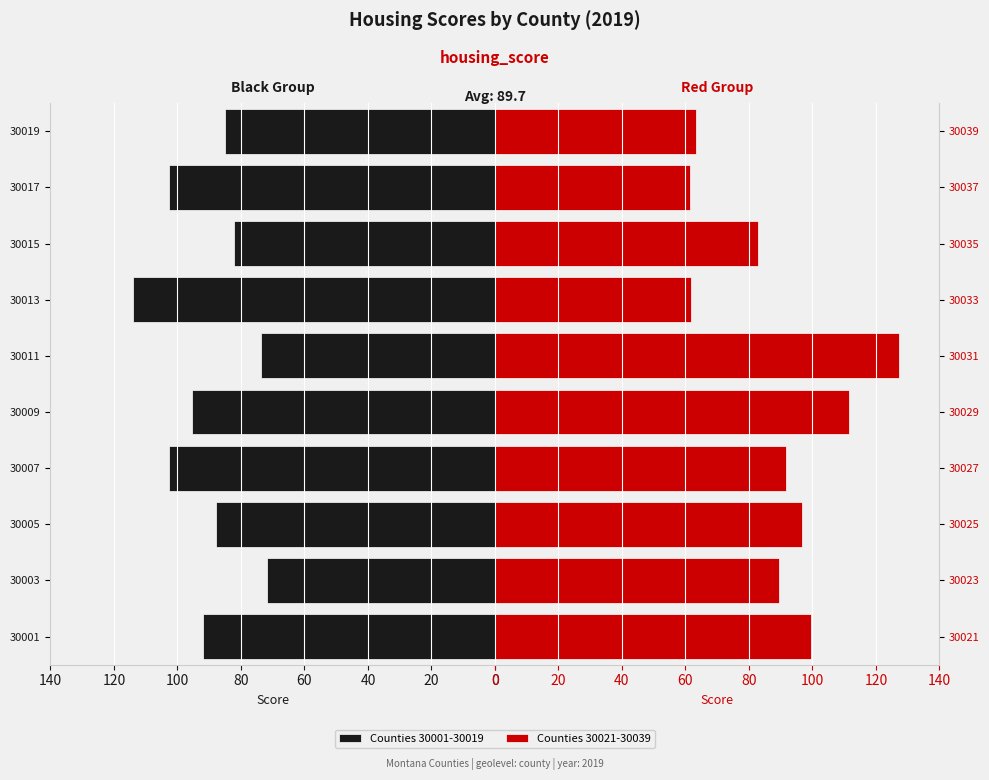

True or false: Counties 30001-30019 has a value of 104.6 at 30003.

False